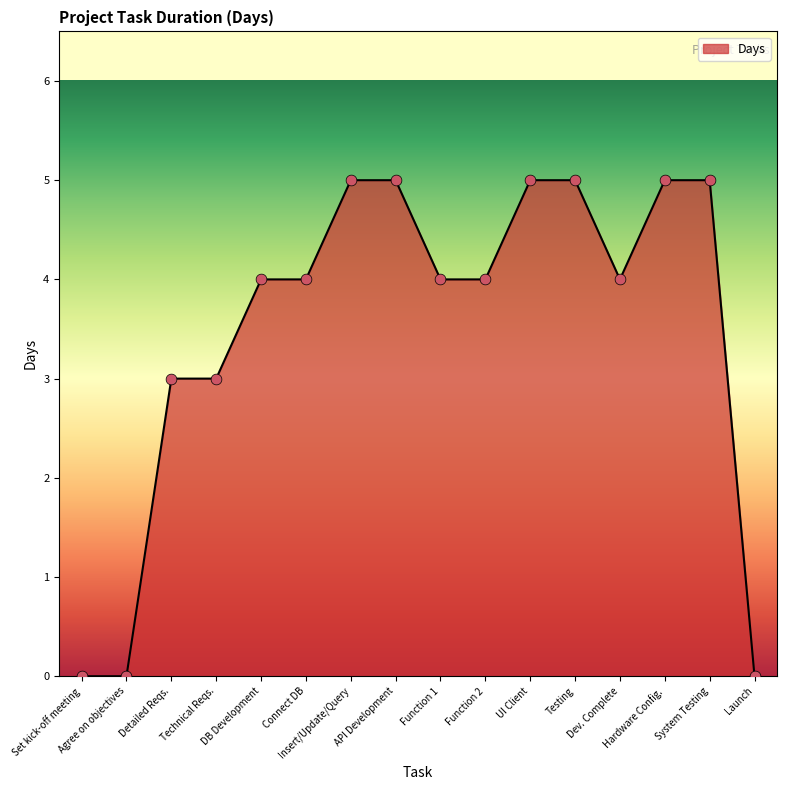

What is the change in value from Set kick-off meeting to Detailed Reqs.?

+3